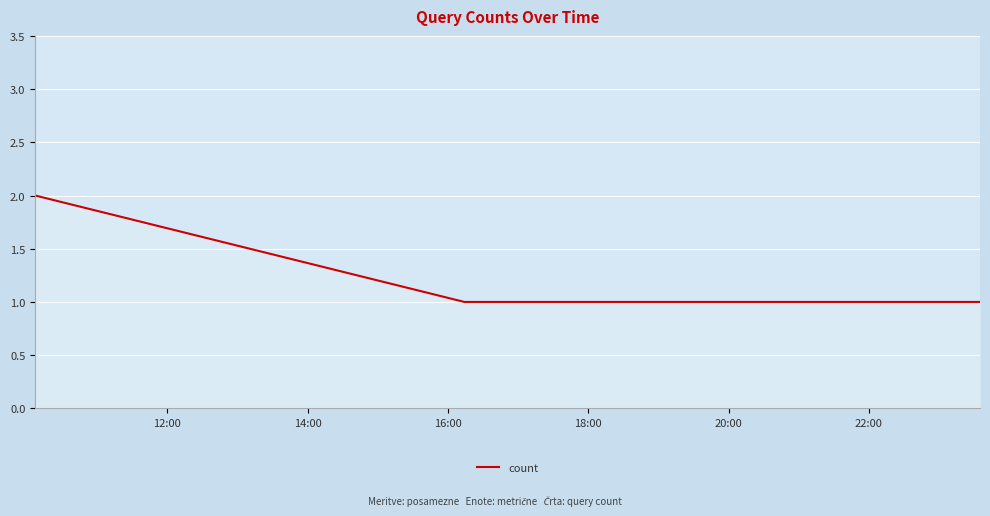

What is the sum of all values?

5